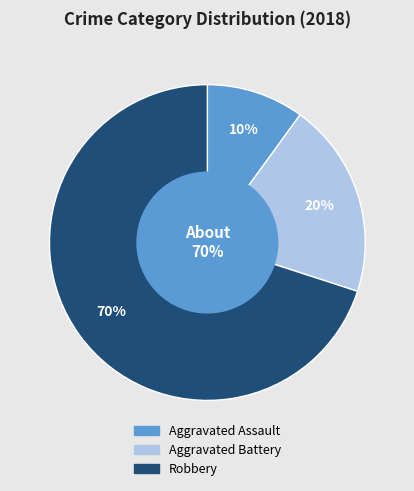

Is the sum of Robbery and Aggravated Assault greater than half?

Yes